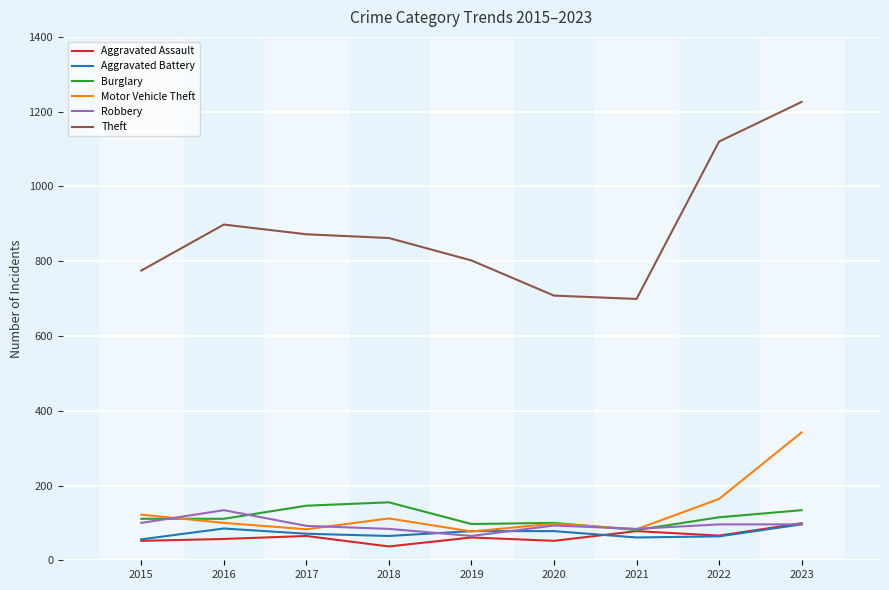

True or false: Theft and Burglary cross at least once.

False